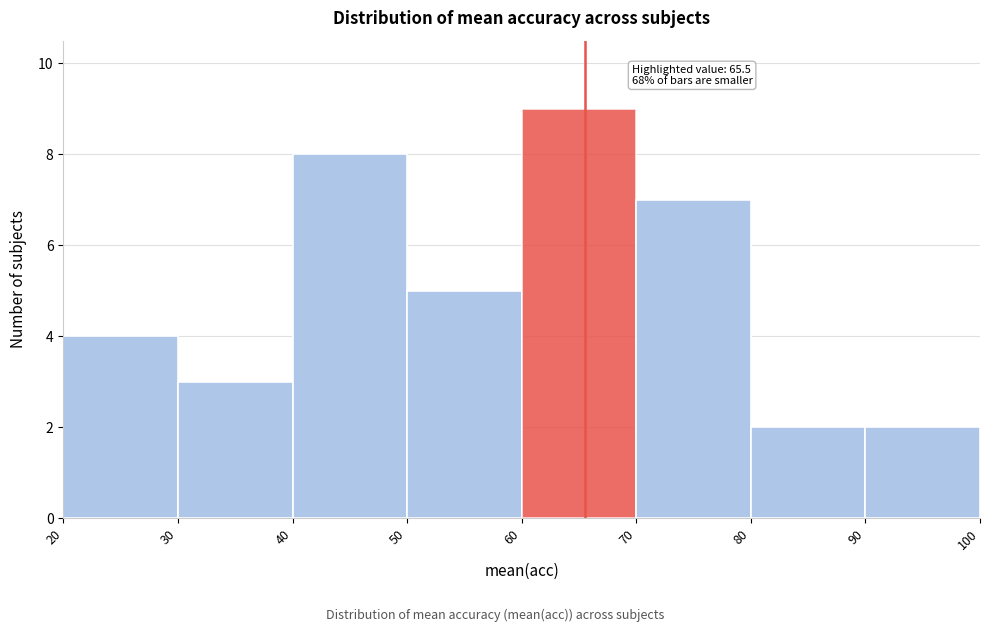

Over which range of the x-axis is the bar tallest?

60 to 70